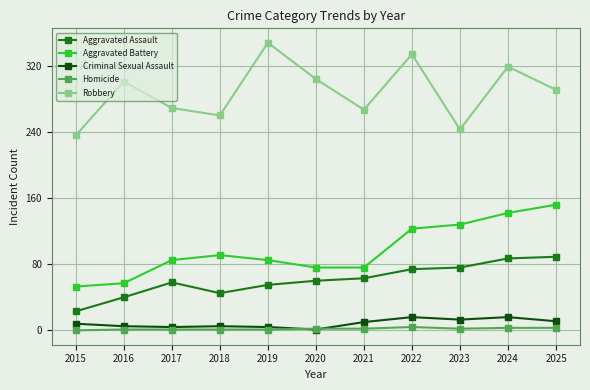

At which category is the sum across all series the highest?

2024